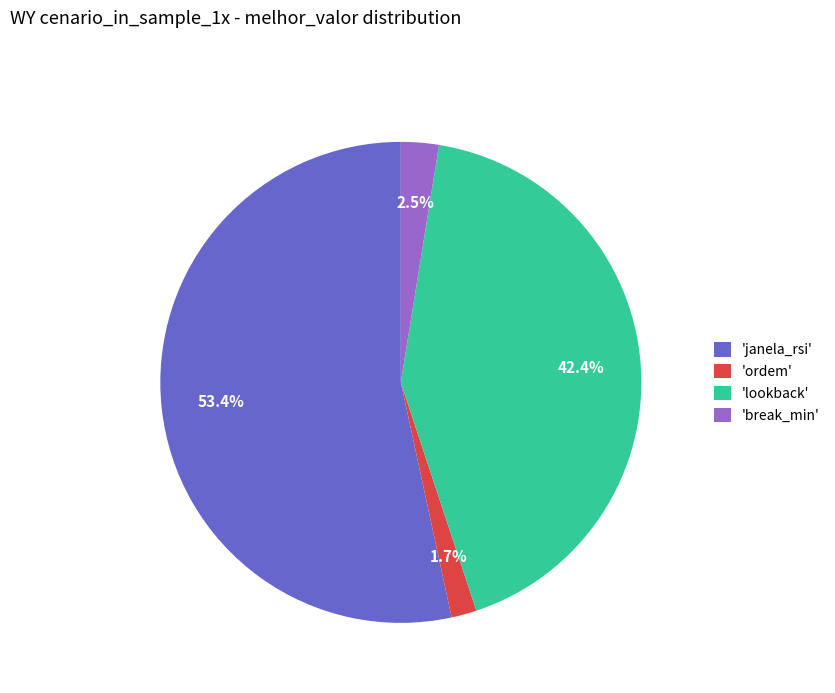

To the nearest percent, what is the average slice percentage?

25%